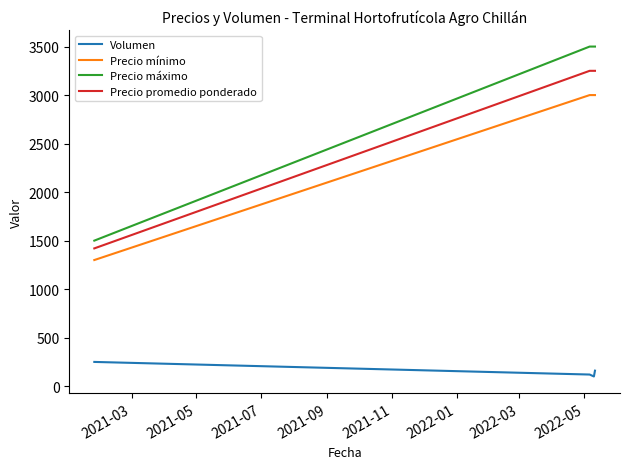

What is the minimum value shown in the chart?

100